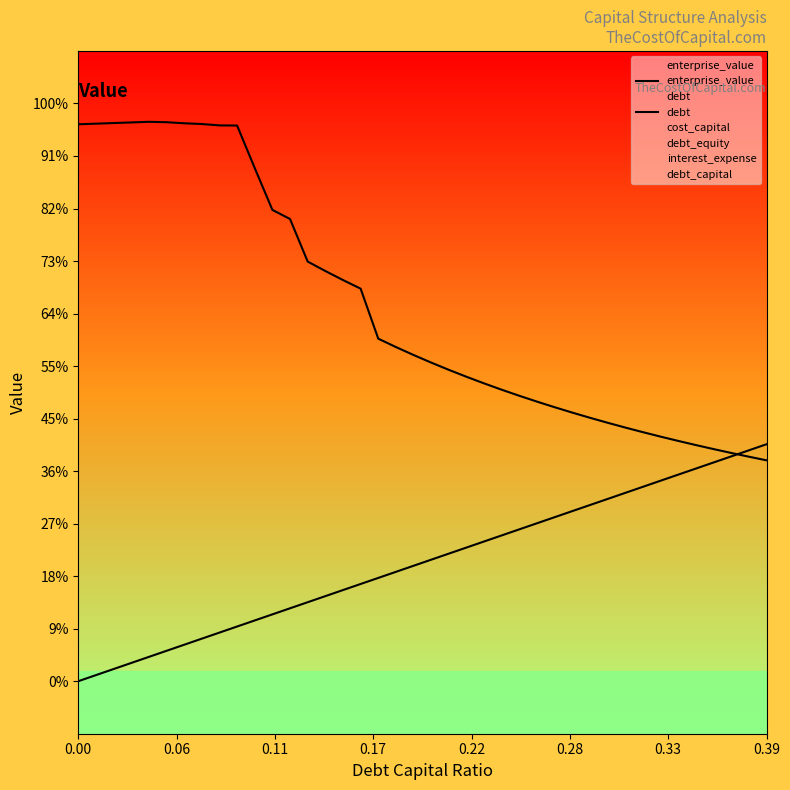

After their last crossing, which series has the higher values: enterprise_value or debt?

debt